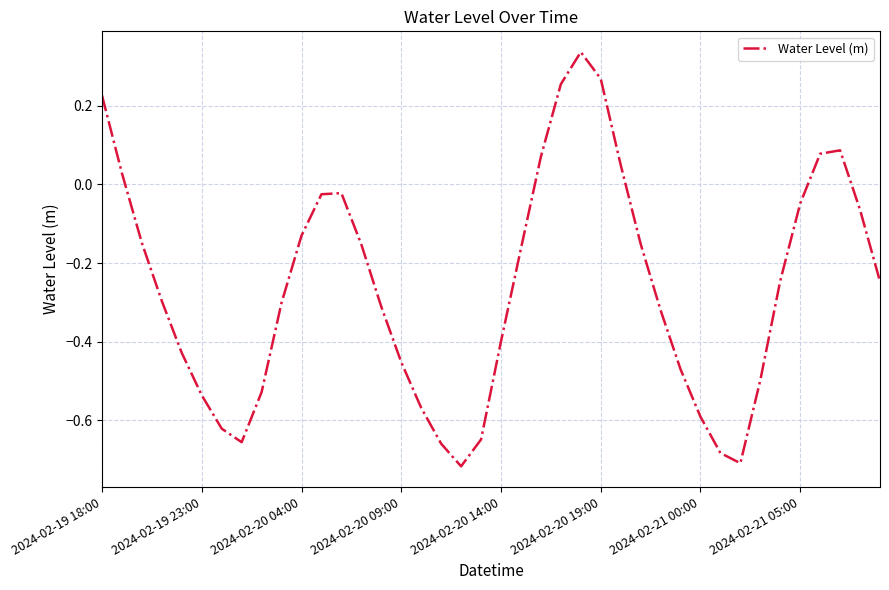

What is the difference between the maximum and minimum values?

1.1